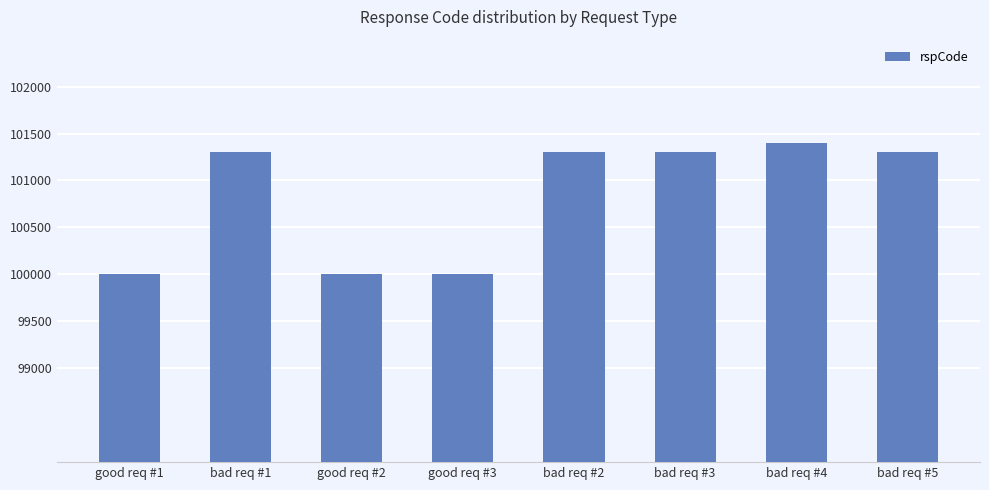

Does the chart contain any negative values?

No